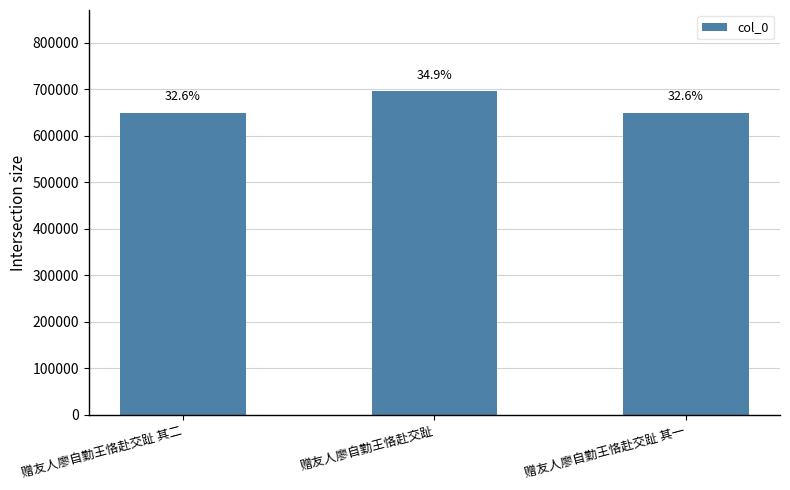

The chart shows a value of 650323 at 赠友人廖自勤王恪赴交趾 其一. True or false?

True